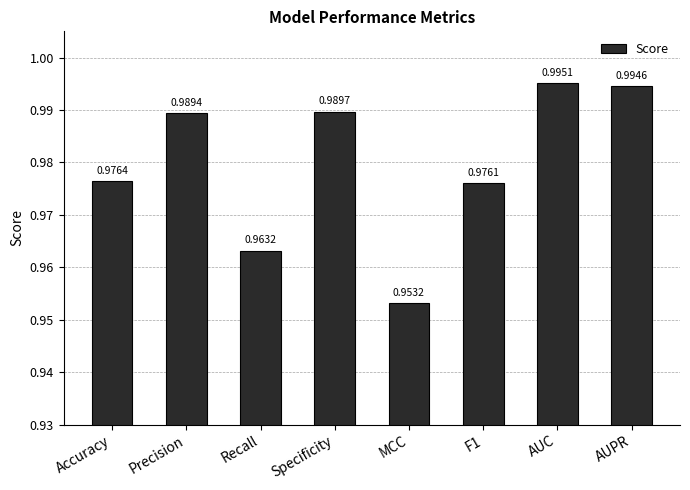

Are the bars grouped side by side (vs. stacked)?

No